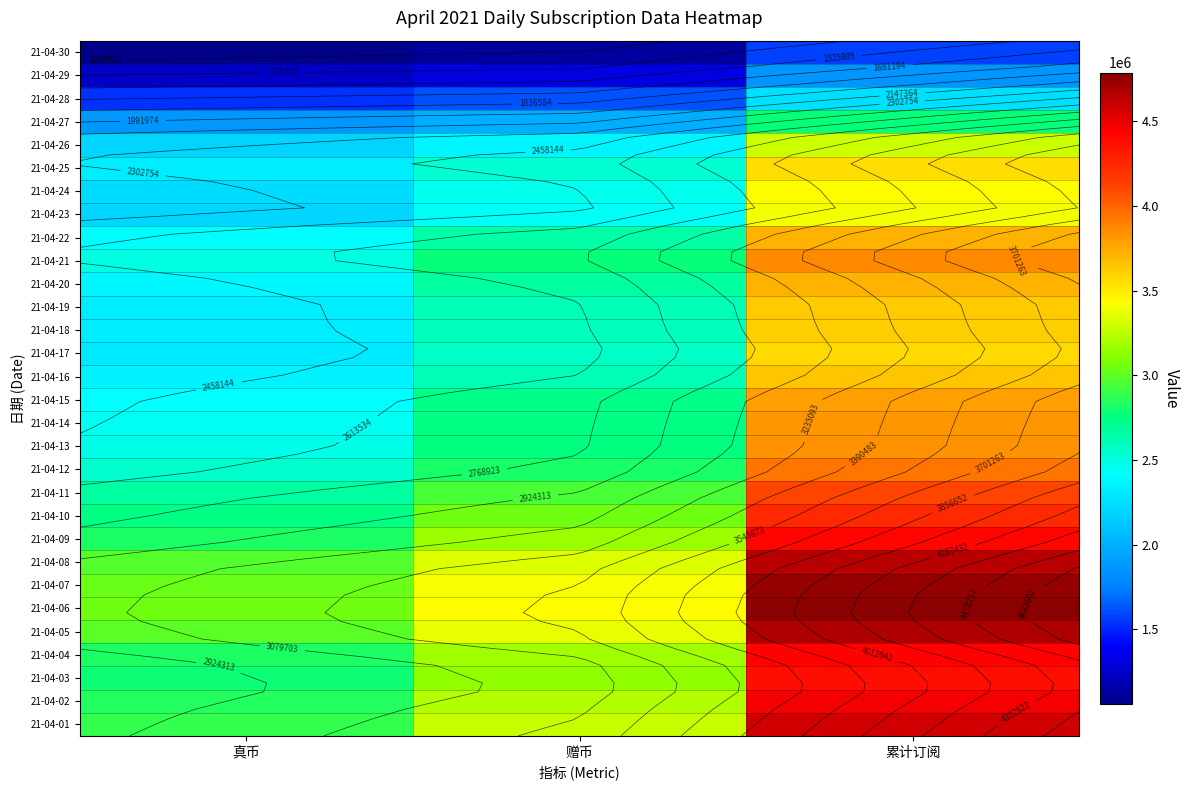

List the series in order of their peak value, lowest first.

21-04-30, 21-04-29, 21-04-28, 21-04-27, 21-04-26, 21-04-23, 21-04-24, 21-04-25, 21-04-17, 21-04-18, 21-04-19, 21-04-16, 21-04-22, 21-04-20, 21-04-15, 21-04-14, 21-04-13, 21-04-21, 21-04-12, 21-04-11, 21-04-10, 21-04-03, 21-04-09, 21-04-04, 21-04-02, 21-04-01, 21-04-08, 21-04-05, 21-04-07, 21-04-06